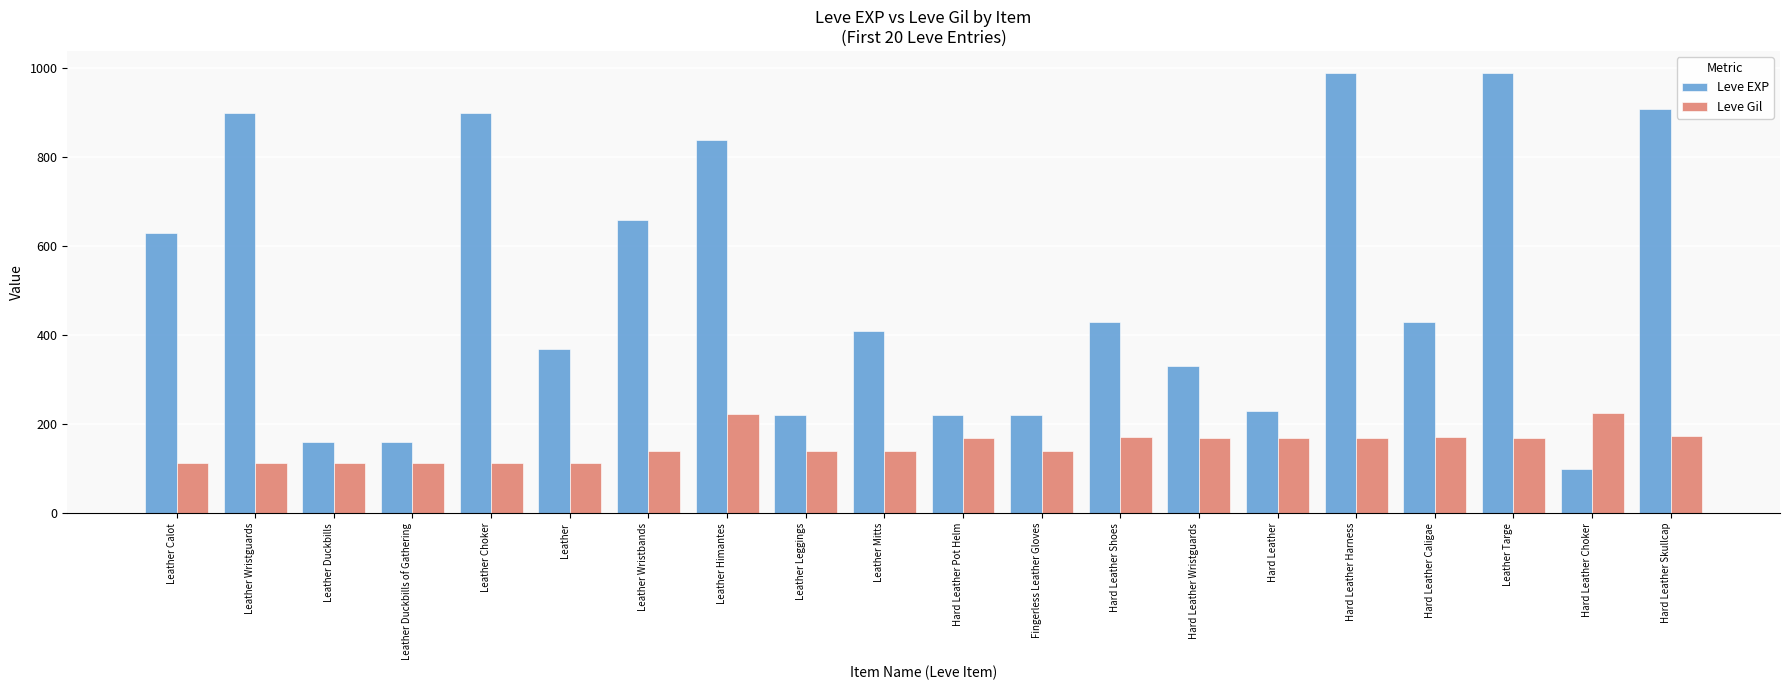

What are all the series names shown in the legend?

Leve EXP, Leve Gil